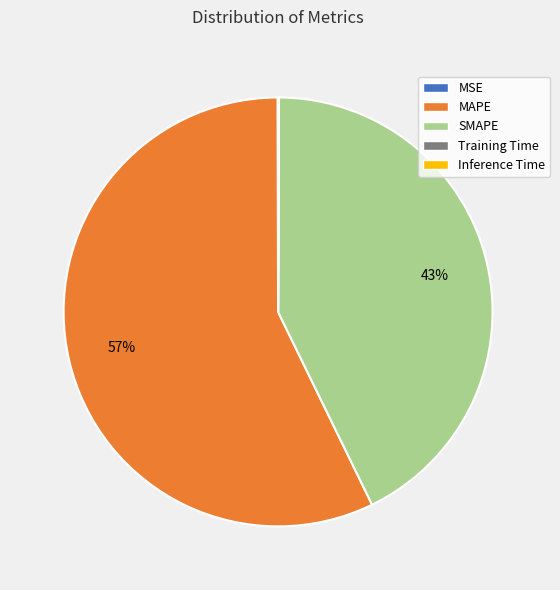

Is there any slice that represents more than half of the pie?

Yes